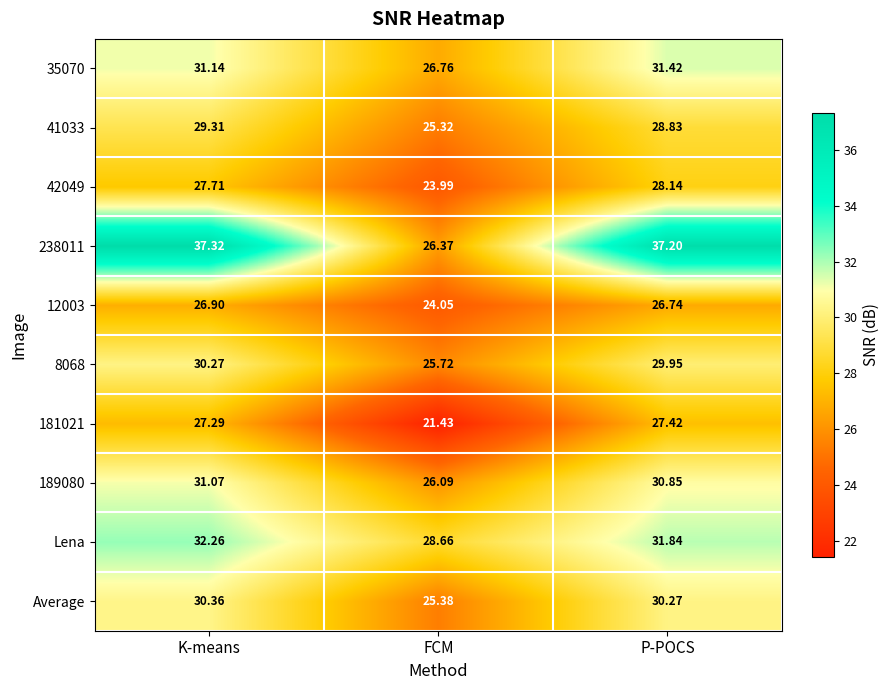

List the labels in order of 238011 value, smallest first.

FCM, P-POCS, K-means